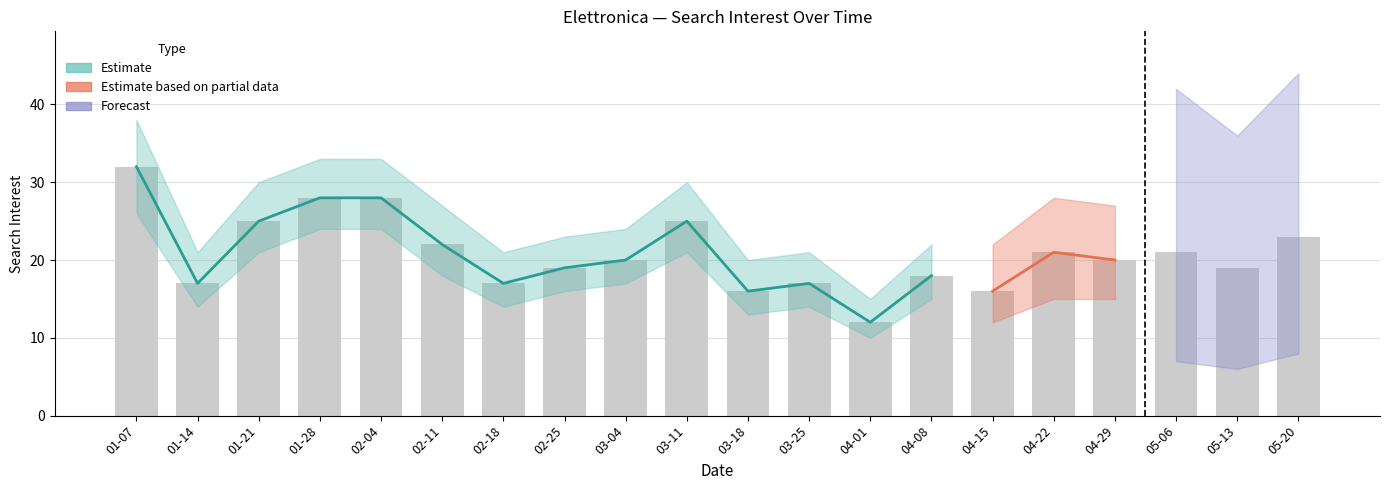

Are the bars horizontal?

No